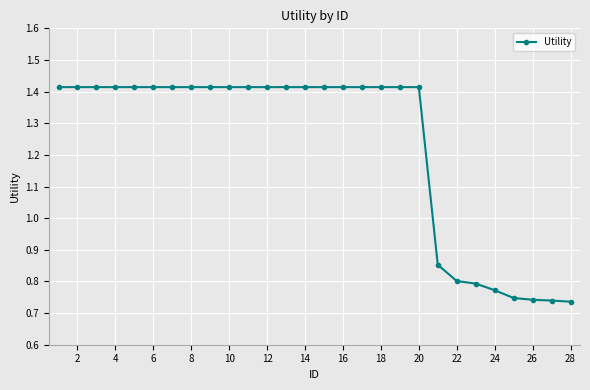

How many values are between 0 and 1?

8